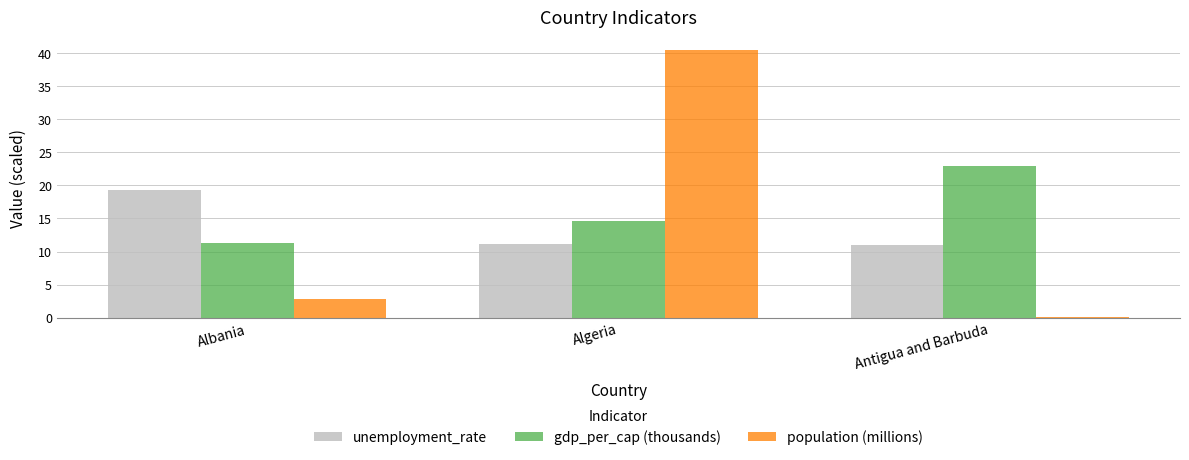

Between Algeria and Antigua and Barbuda, which series saw the biggest shift?

population (millions)